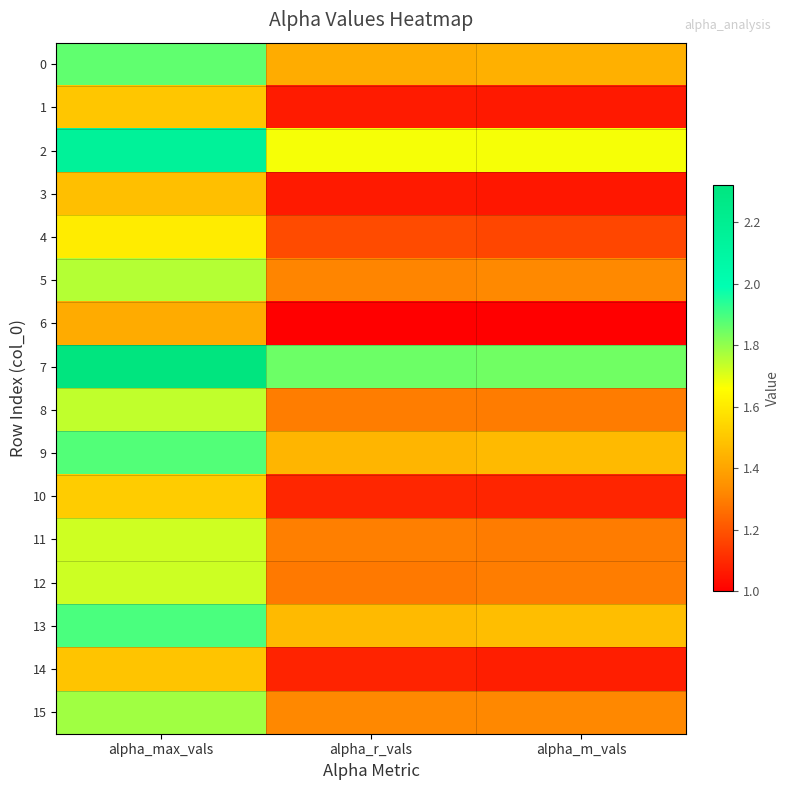

Rank the series at alpha_r_vals from lowest to highest value.

6, 3, 1, 14, 10, 4, 12, 8, 11, 5, 15, 0, 9, 13, 2, 7